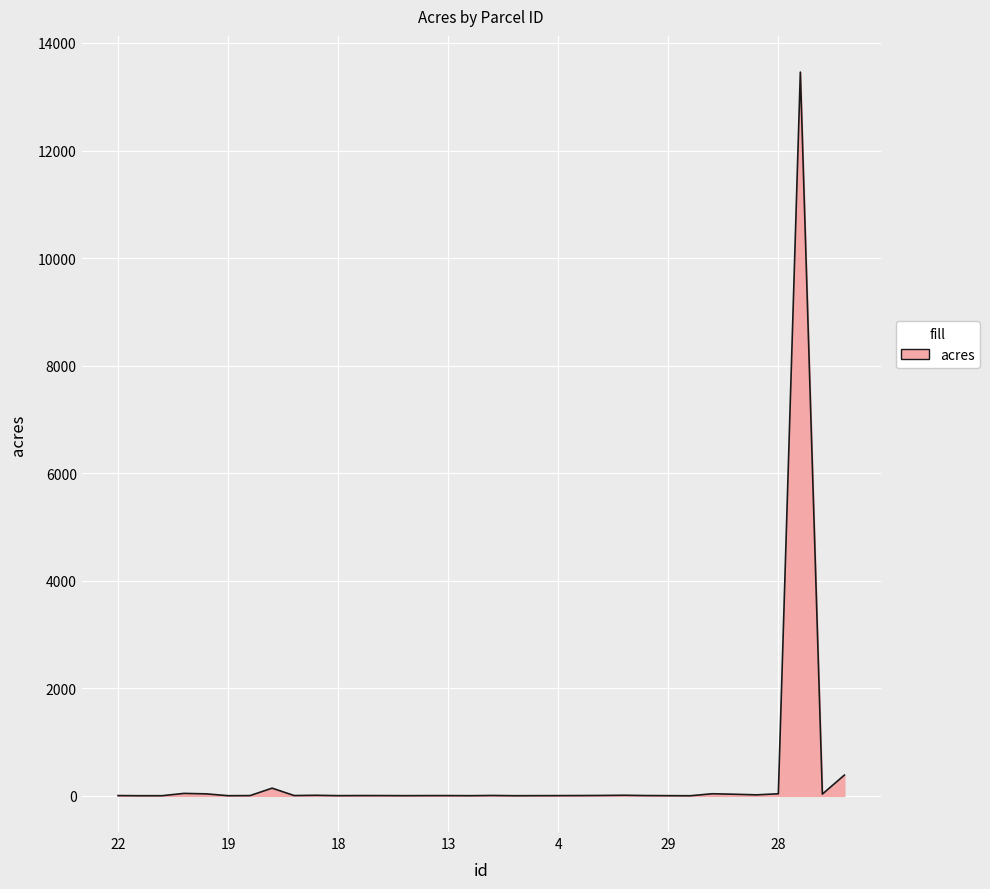

How many lines are shown in the chart?

1